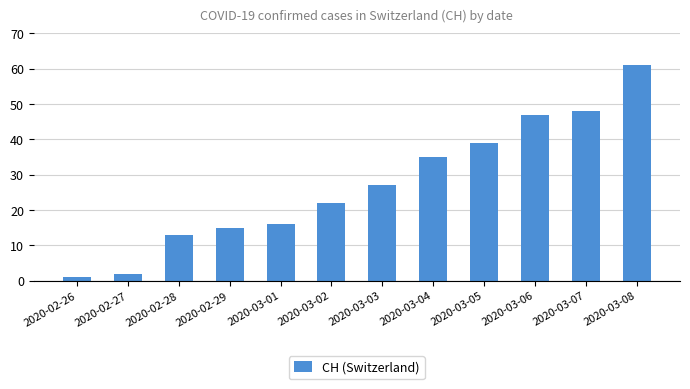

Reading right to left, what are all the values shown in this chart?

61	48	47	39	35	27	22	16	15	13	2	1